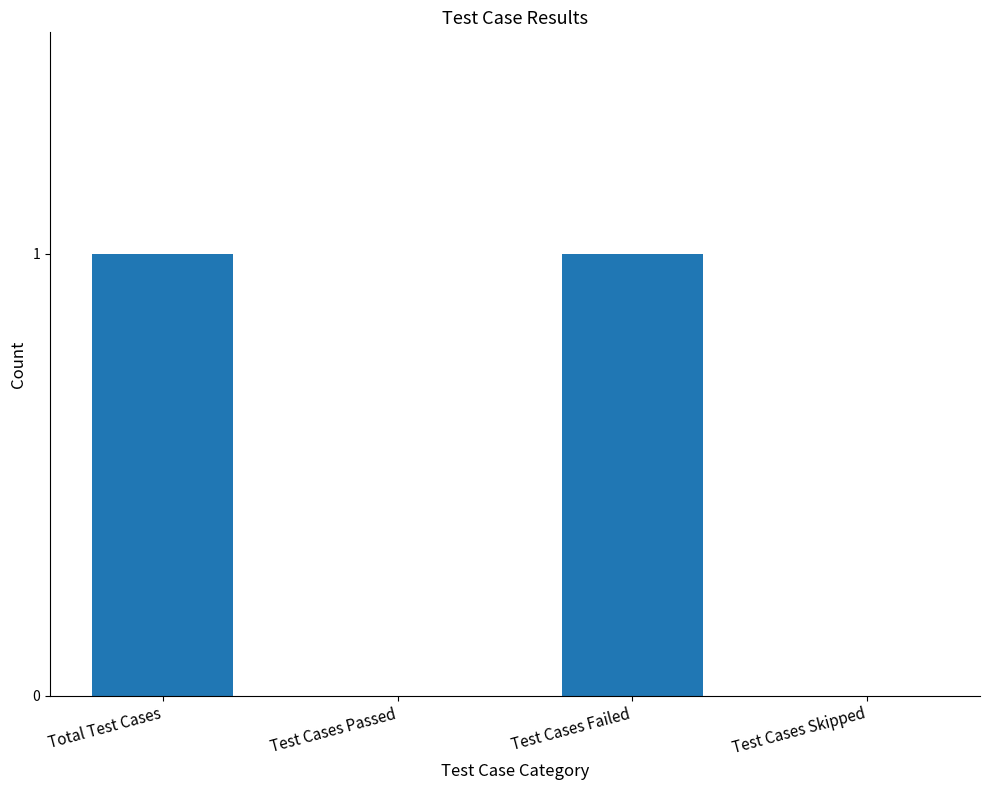

Approximately how many times larger is the value at Test Cases Failed compared to Total Test Cases?

1.0